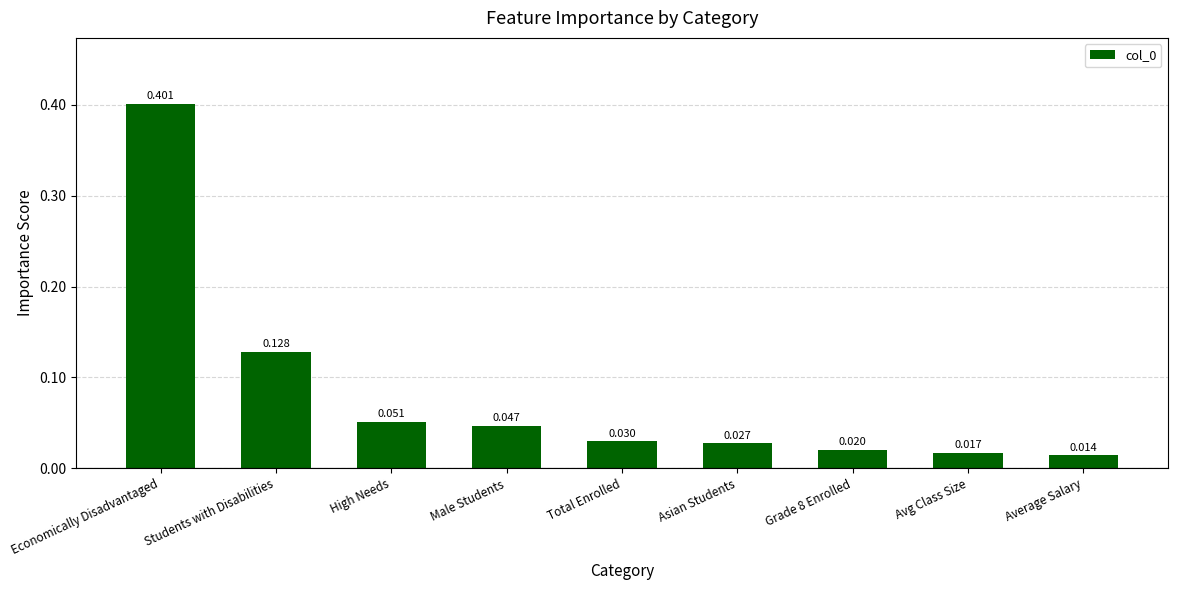

What is the label of the 3rd bar from the left?

High Needs